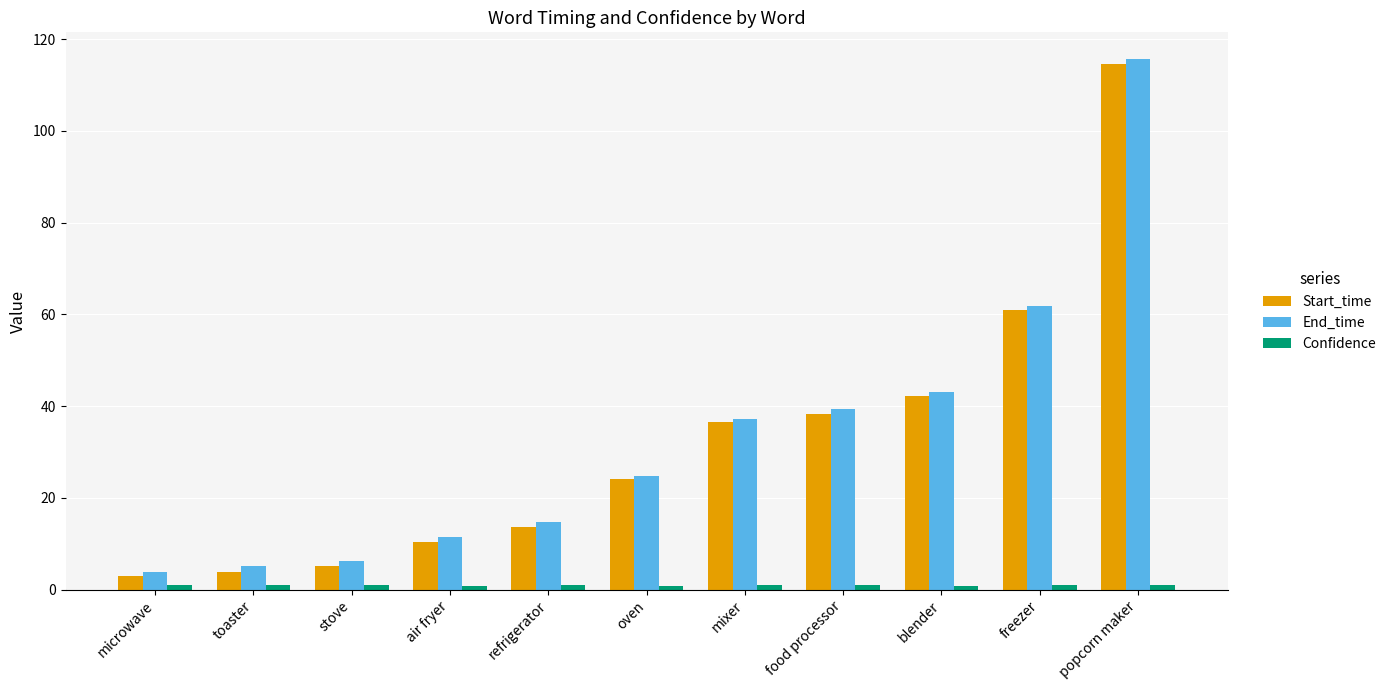

The End_time series shows 14.7 at refrigerator. True or false?

True